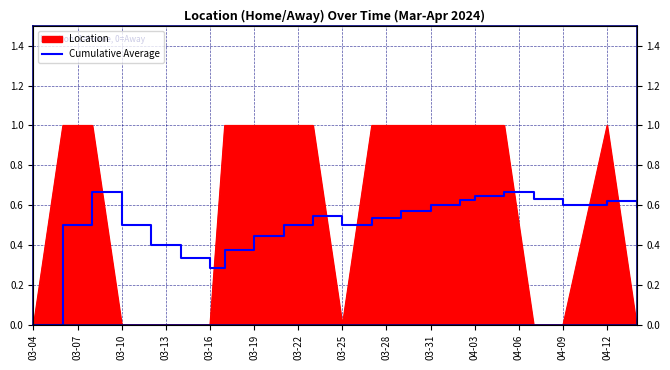

How many interior local valleys (lower than both neighbors) does the data have?

3